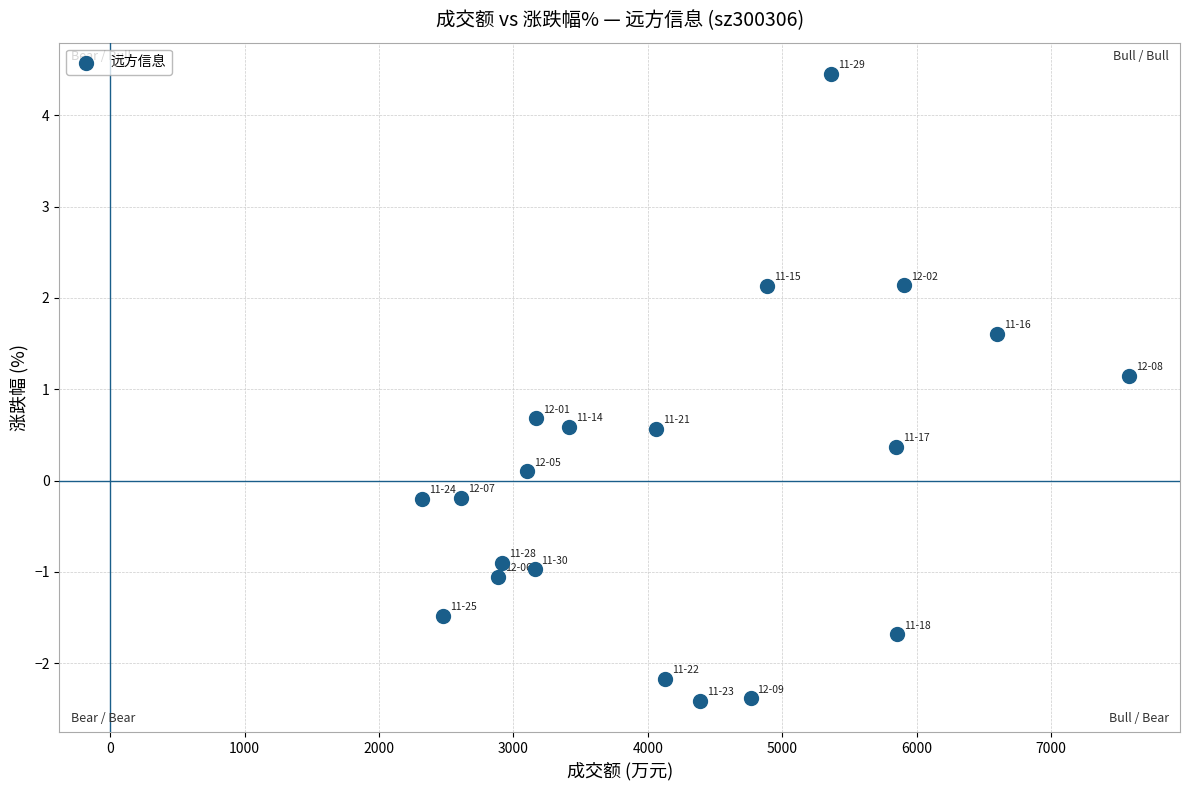

What is the range of X values (max minus min)?

5262.0